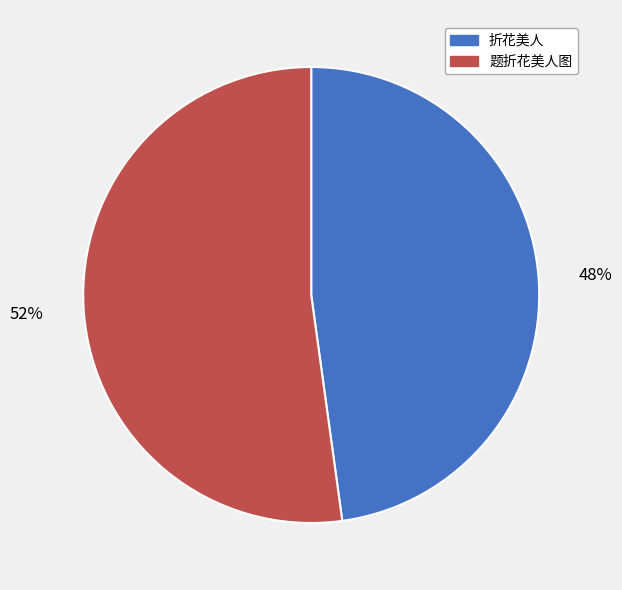

Which slice is the smallest?

折花美人